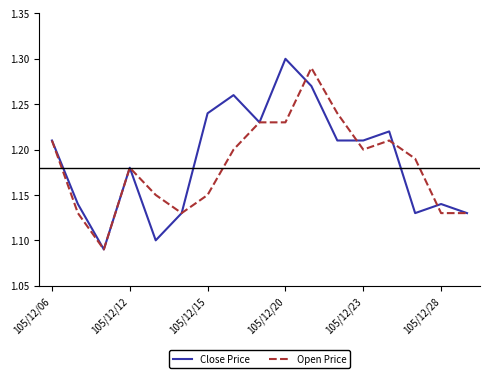

The Open Price series shows 0.7 at 105/12/20. True or false?

False